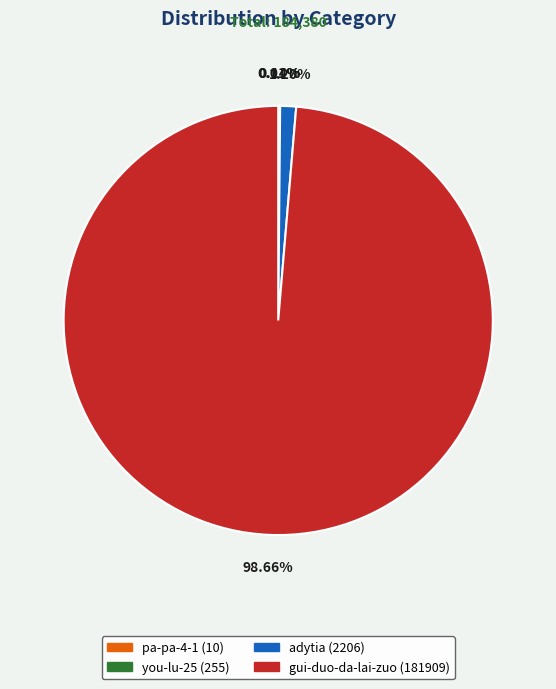

Between adytia (2206) and gui-duo-da-lai-zuo (181909), which is larger?

gui-duo-da-lai-zuo (181909)